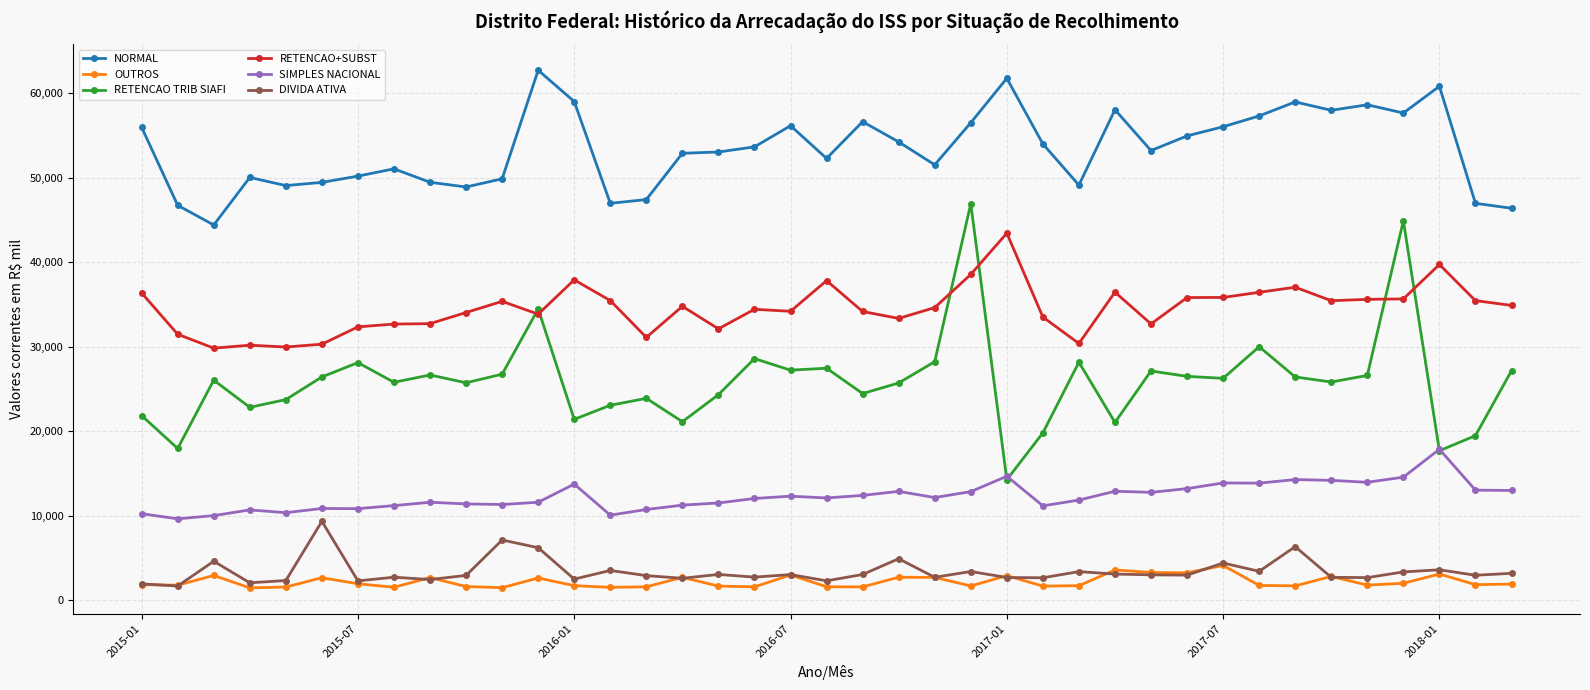

What is the sum of all NORMAL values?

2079531.4